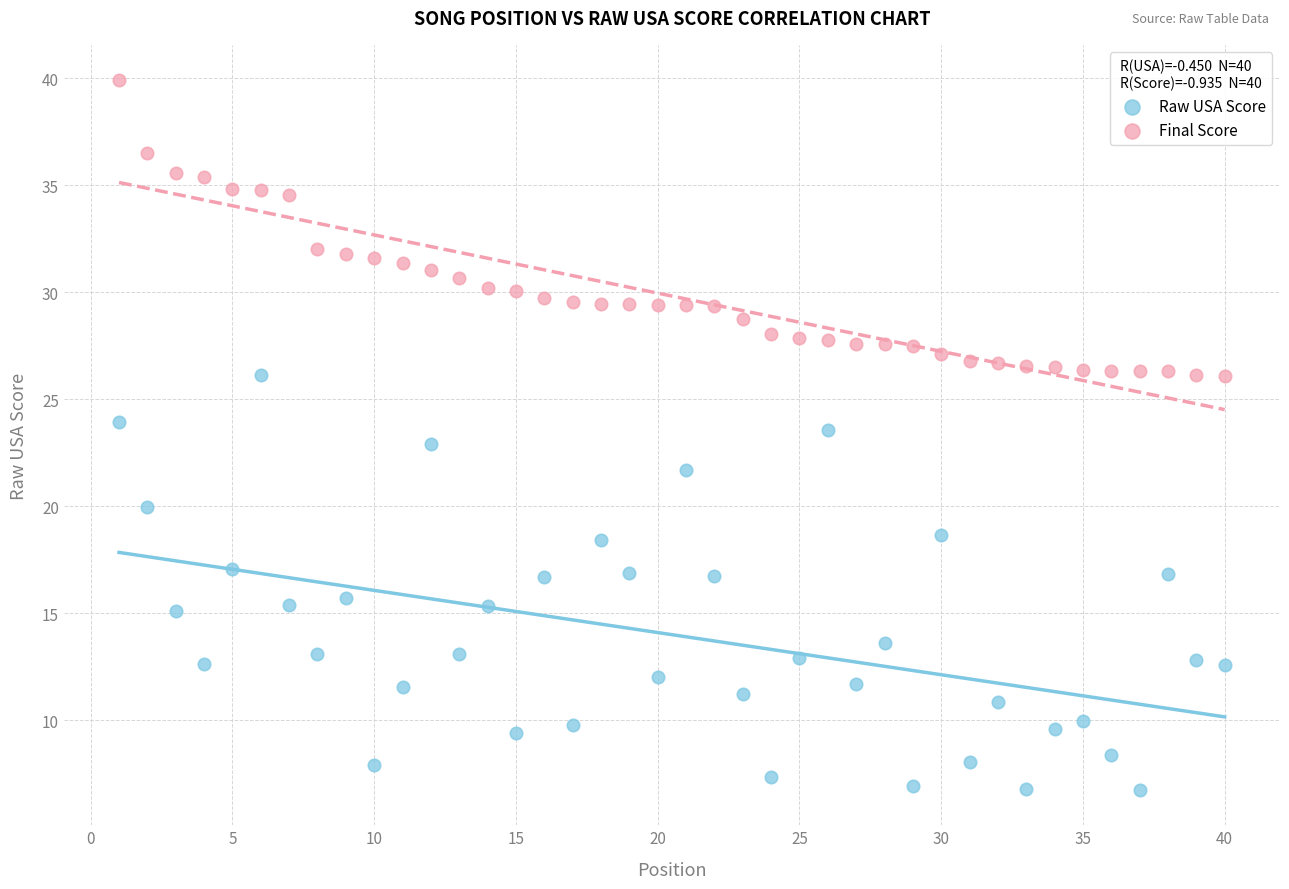

Which series has the largest Y range (max minus min)?

Raw USA Score